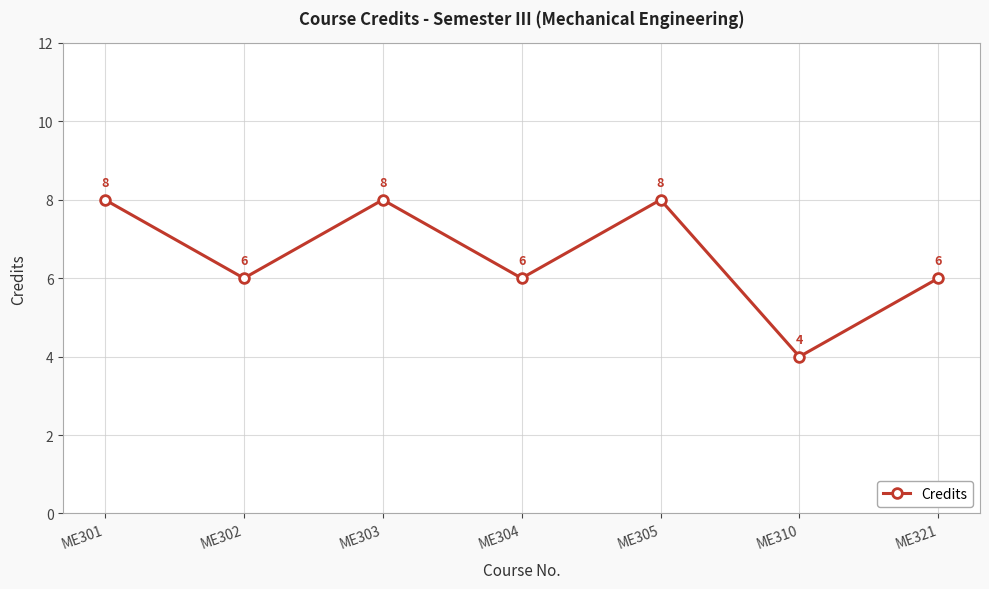

True or false: the data has more than 2 interior local peaks.

False